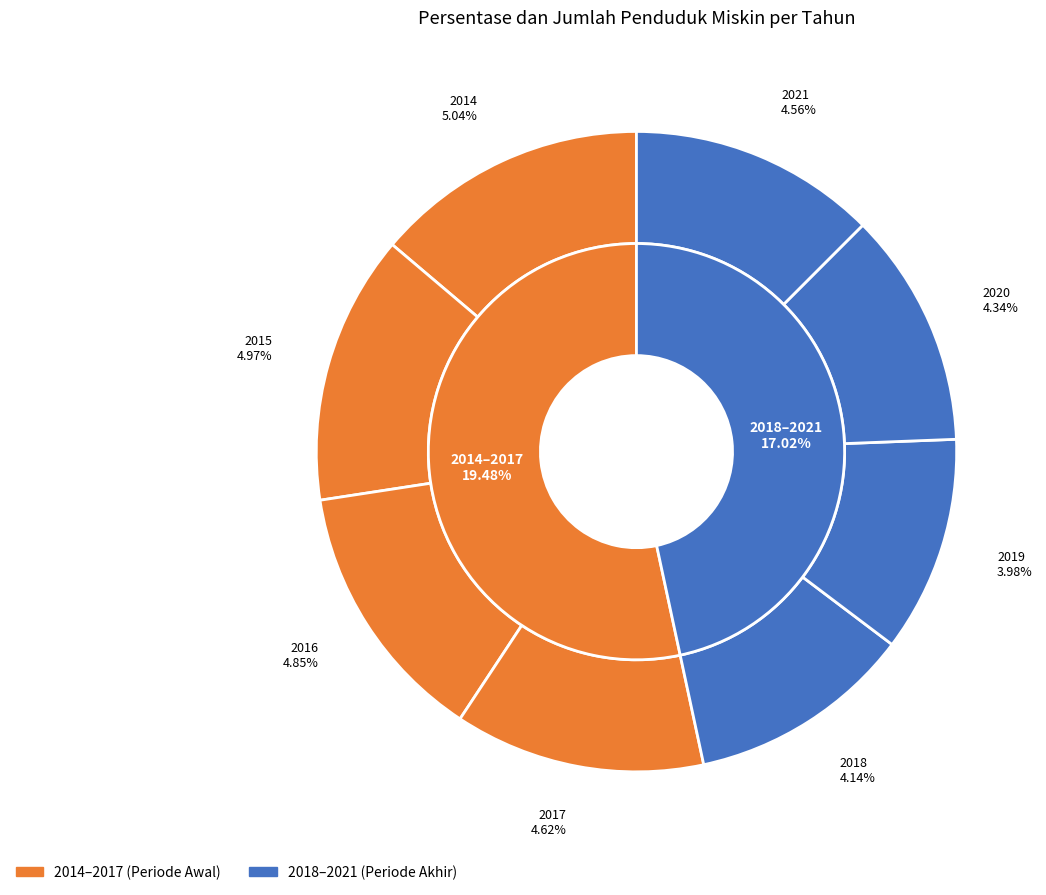

To the nearest percent, what is the average slice percentage?

12%